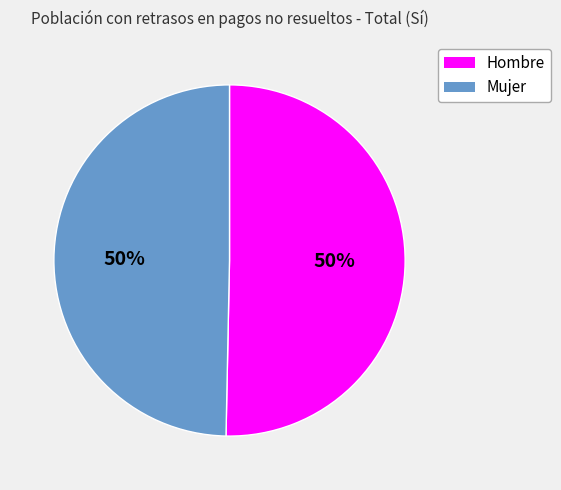

What percentage is the Mujer slice, to the nearest percent?

50%